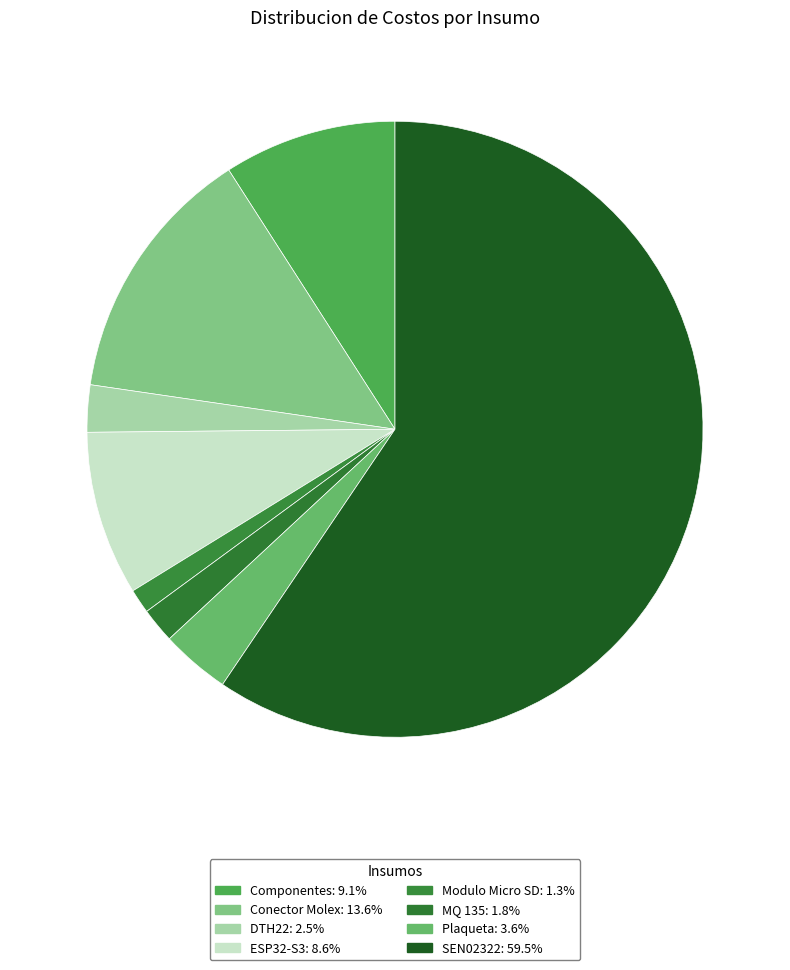

How many segments does this pie chart have?

8